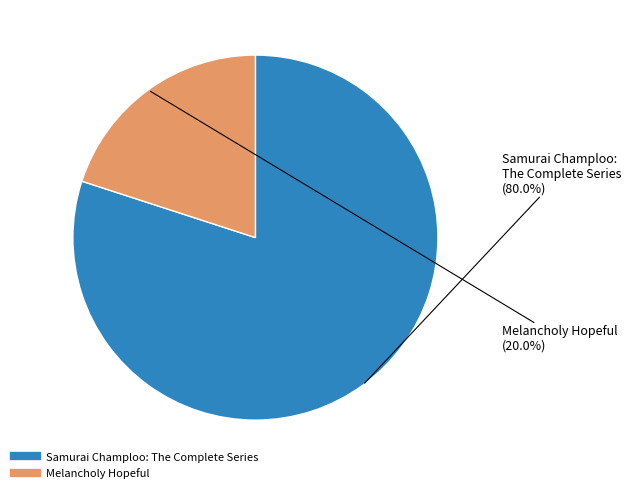

To the nearest percent, what portion does Samurai Champloo: The Complete Series represent?

80%